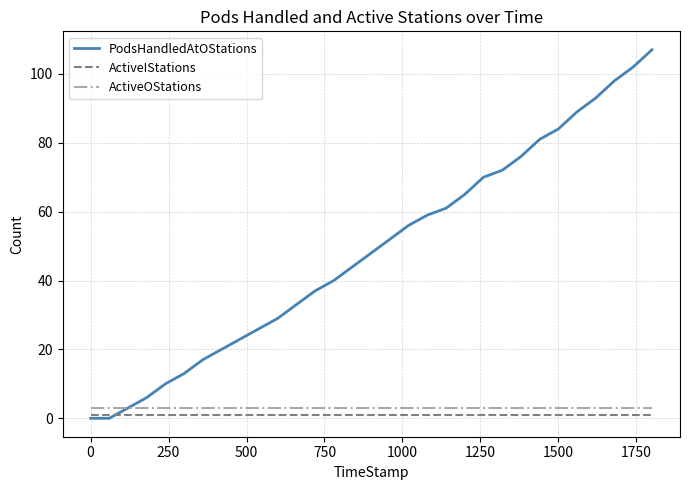

Which series has the largest total across all categories?

PodsHandledAtOStations